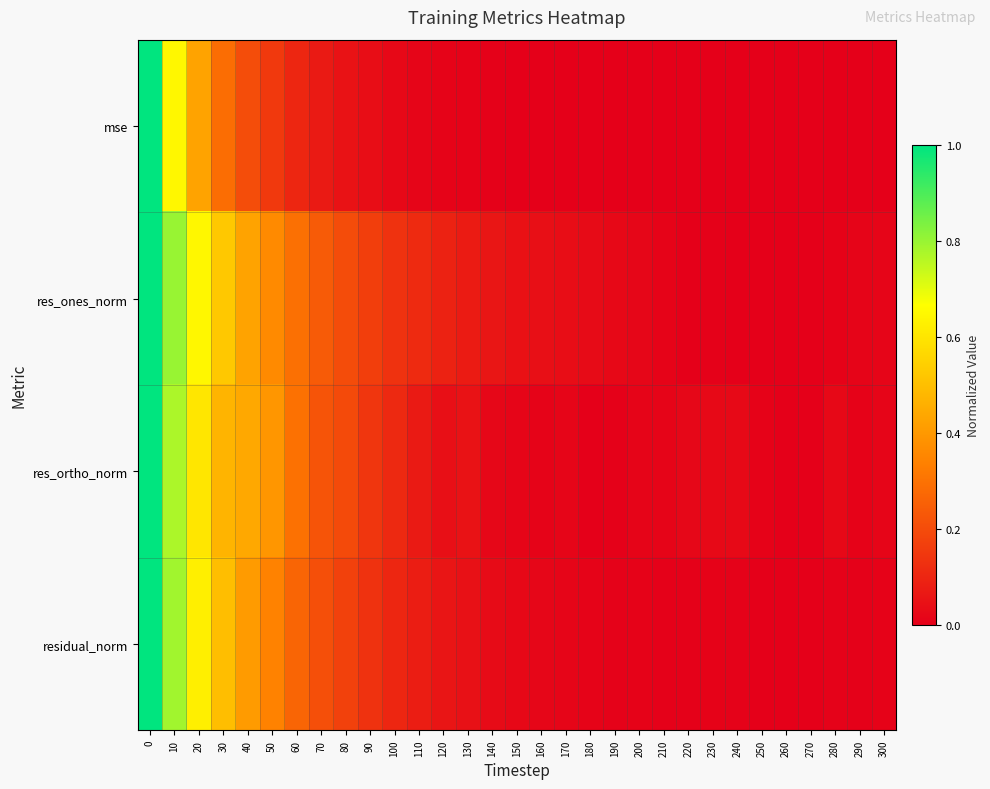

Reading left to right, transcribe all the data shown in this chart.

mse: 0=1.0	10=0.6	20=0.4	30=0.3	40=0.2	50=0.2	60=0.1	70=0.1	80=0.1	90=0.0	100=0.0	110=0.0	120=0.0	130=0.0	140=0.0	150=0.0	160=0.0	170=0.0	180=0.0	190=0.0	200=0.0	210=0.0	220=0.0	230=0.0	240=0.0	250=0.0	260=0.0	270=0.0	280=0.0	290=0.0	300=0.0
res_ones_norm: 0=1.0	10=0.8	20=0.6	30=0.5	40=0.4	50=0.4	60=0.3	70=0.2	80=0.2	90=0.2	100=0.1	110=0.1	120=0.1	130=0.1	140=0.1	150=0.0	160=0.0	170=0.0	180=0.0	190=0.0	200=0.0	210=0.0	220=0.0	230=0.0	240=0.0	250=0.0	260=0.0	270=0.0	280=0.0	290=0.0	300=0.0
res_ortho_norm: 0=1.0	10=0.8	20=0.6	30=0.5	40=0.4	50=0.4	60=0.3	70=0.2	80=0.2	90=0.1	100=0.1	110=0.1	120=0.0	130=0.0	140=0.0	150=0.0	160=0.0	170=0.0	180=0.0	190=0.0	200=0.0	210=0.0	220=0.0	230=0.0	240=0.0	250=0.0	260=0.0	270=0.0	280=0.0	290=0.0	300=0.0
residual_norm: 0=1.0	10=0.8	20=0.6	30=0.5	40=0.4	50=0.3	60=0.3	70=0.2	80=0.2	90=0.1	100=0.1	110=0.1	120=0.1	130=0.0	140=0.0	150=0.0	160=0.0	170=0.0	180=0.0	190=0.0	200=0.0	210=0.0	220=0.0	230=0.0	240=0.0	250=0.0	260=0.0	270=0.0	280=0.0	290=0.0	300=0.0